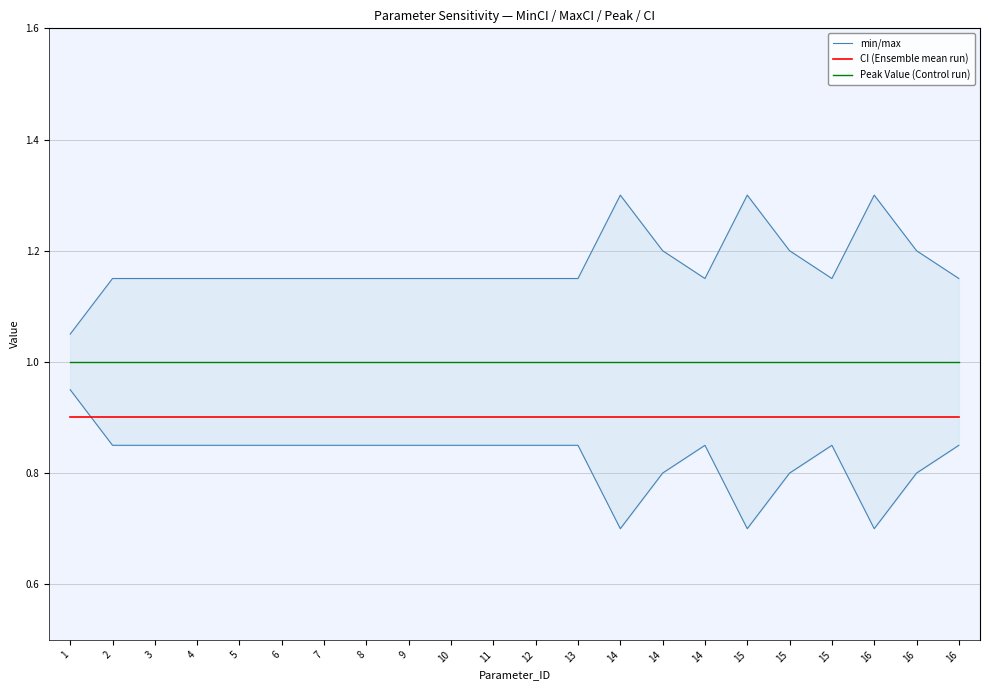

At which label is CI (Ensemble mean run) closest to 0?

1